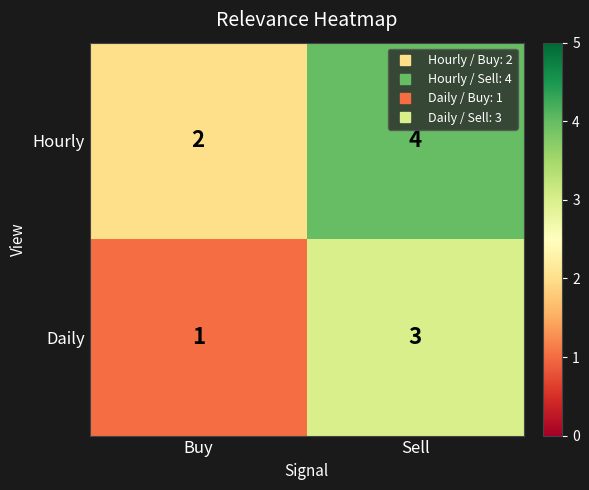

The value of Daily at Buy is 2. True or false?

False